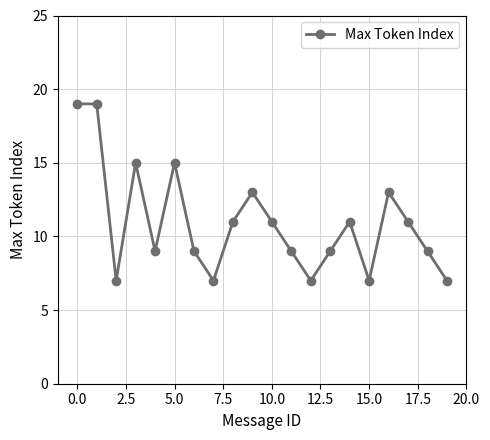

What is the sum of all values?

218